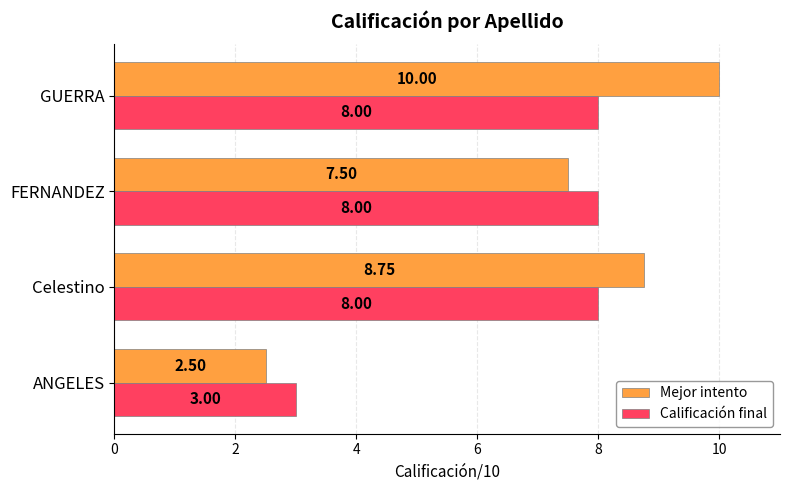

At which category is the sum across all series the highest?

GUERRA